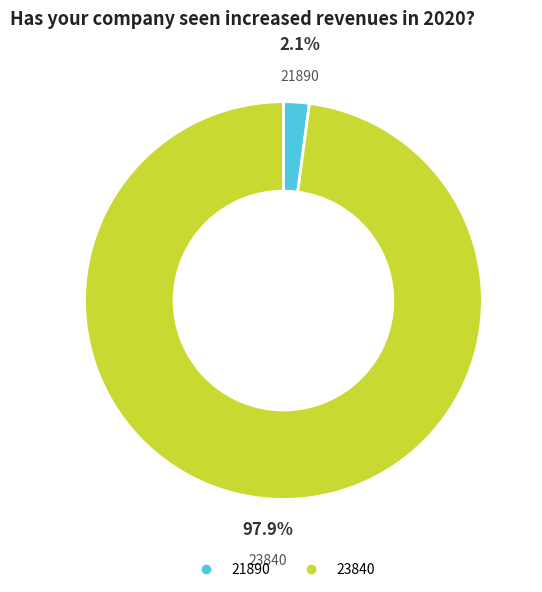

To the nearest percent, what is the combined percentage of 21890 and 23840?

100%